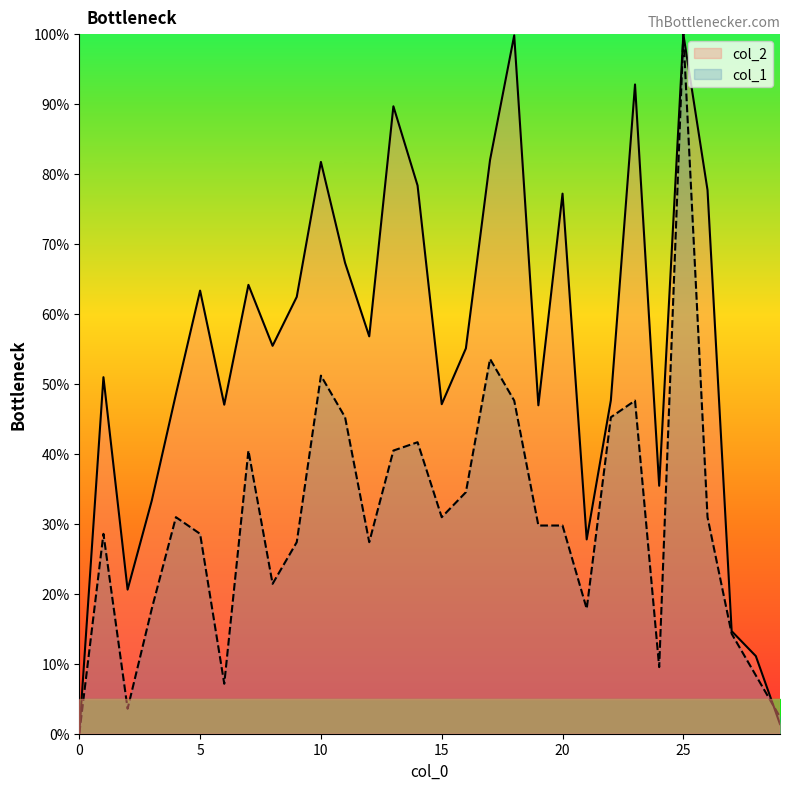

At how many categories does at least one series exceed 97?

2